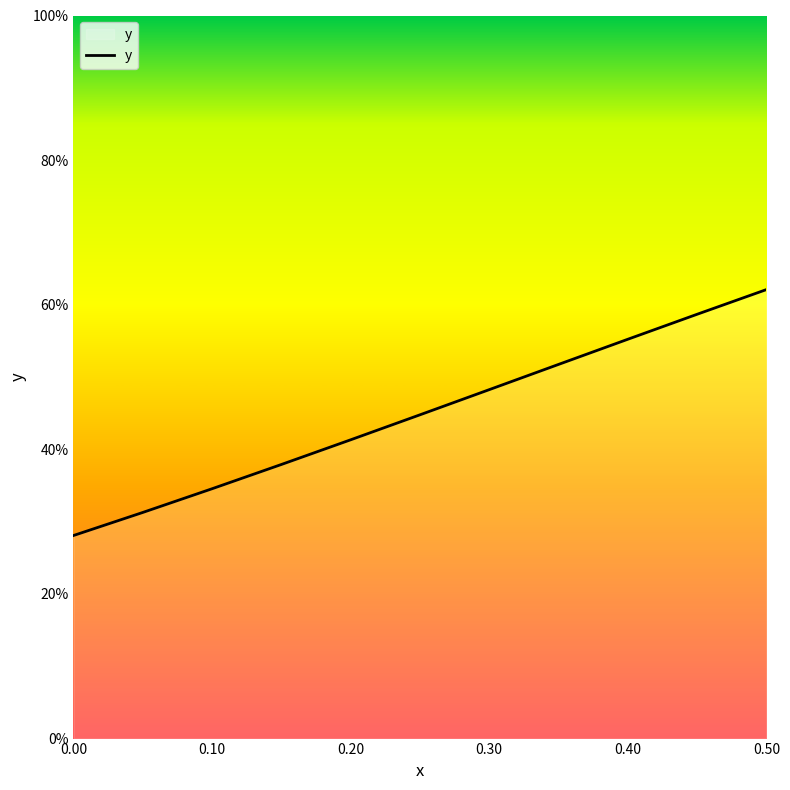

What is the average value?

0.4